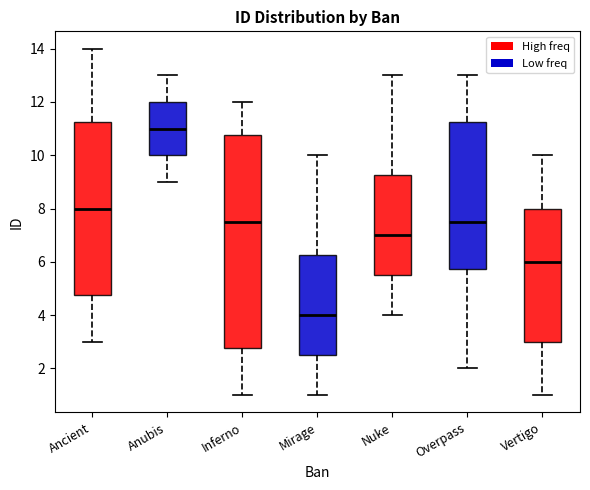

Comparing the boxes themselves (not the whiskers), which one is the tallest?

Inferno